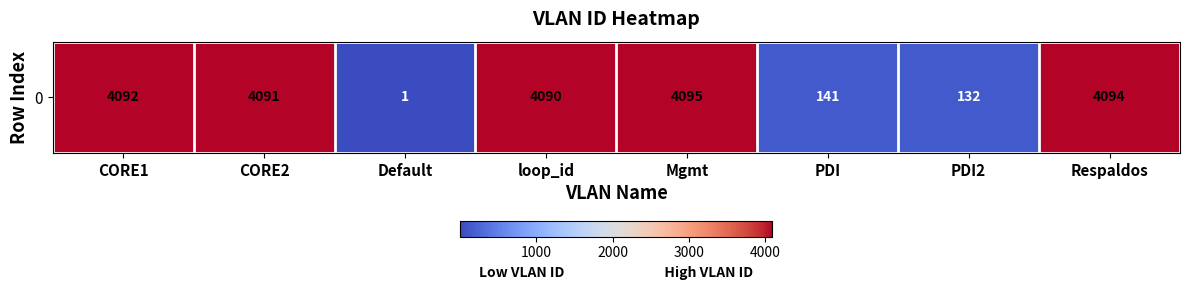

How many data points does each series have?

8